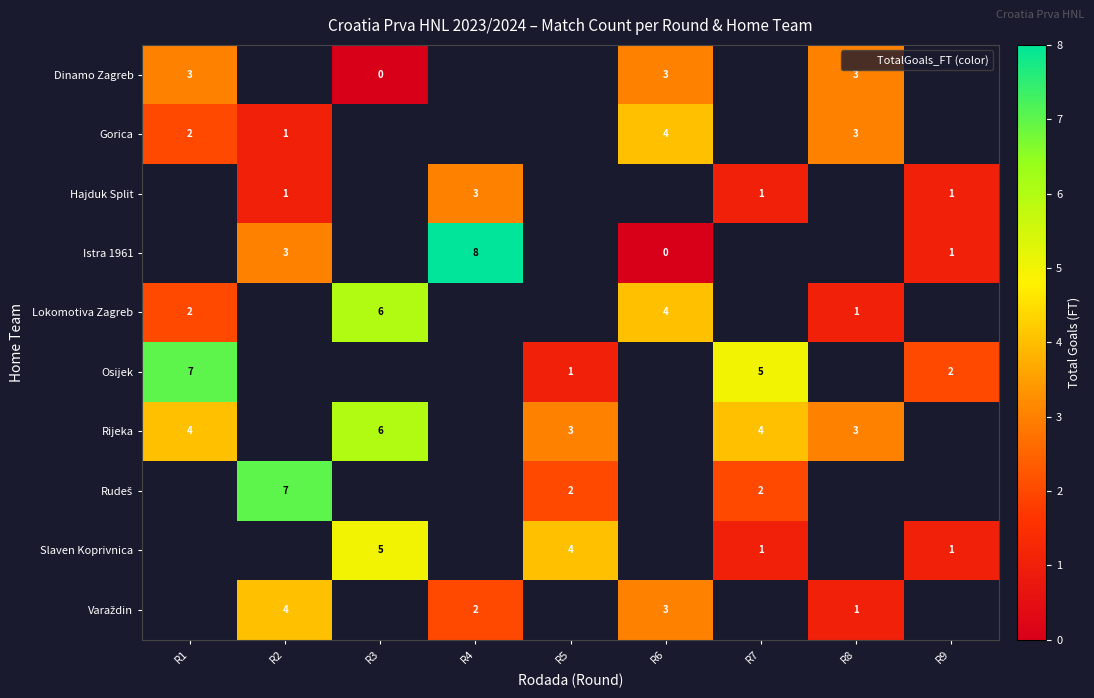

What is the spread (max minus min) of values at R8?

2.0